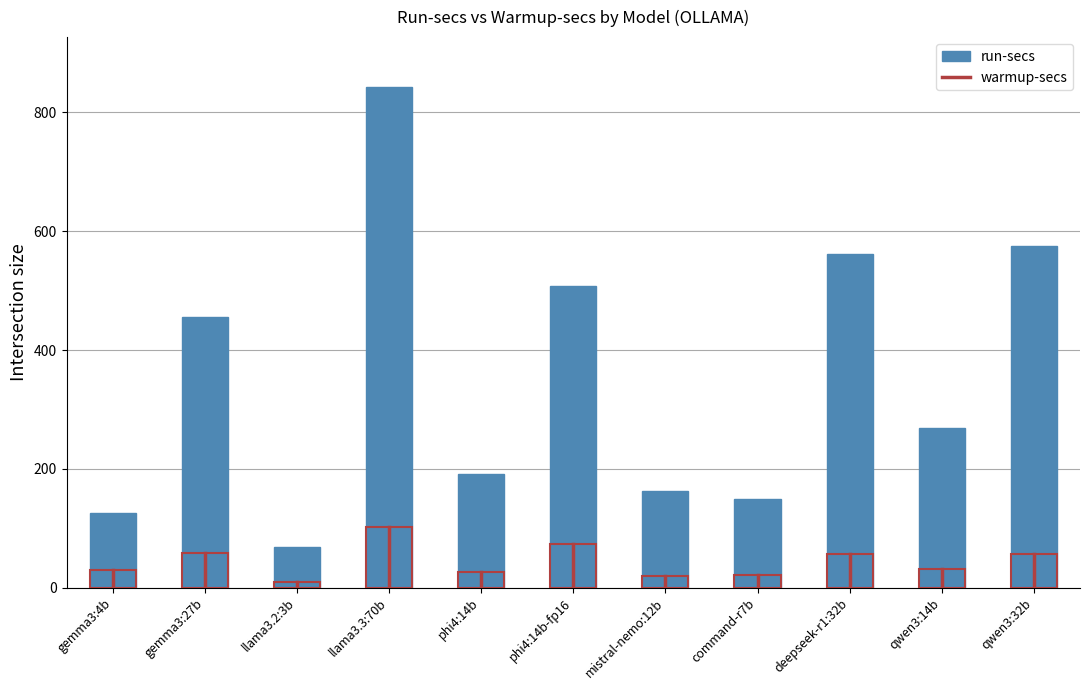

Rank the series by their average value, from lowest to highest.

warmup-secs, run-secs